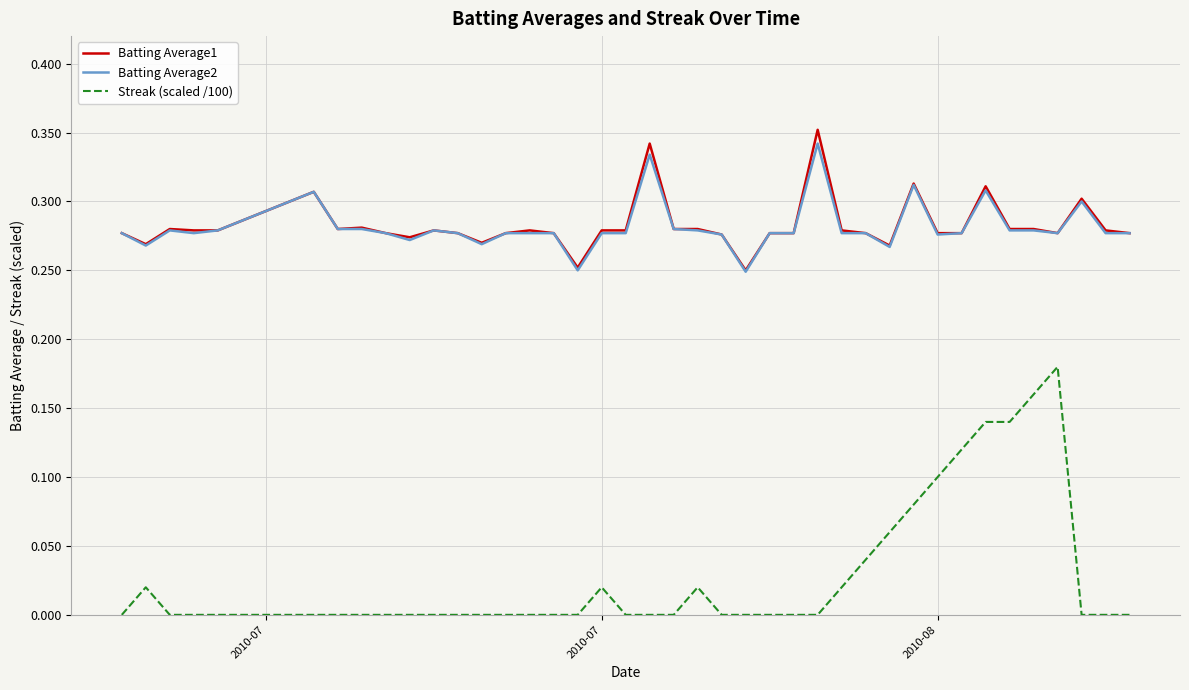

Which series has the largest range (max minus min)?

Streak (scaled /100)